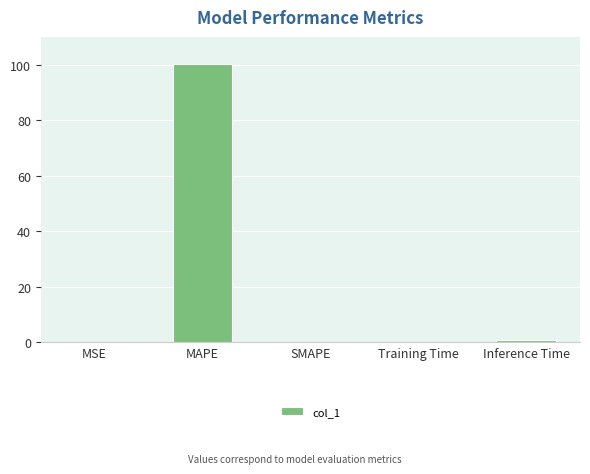

What is the greatest value displayed?

100.2